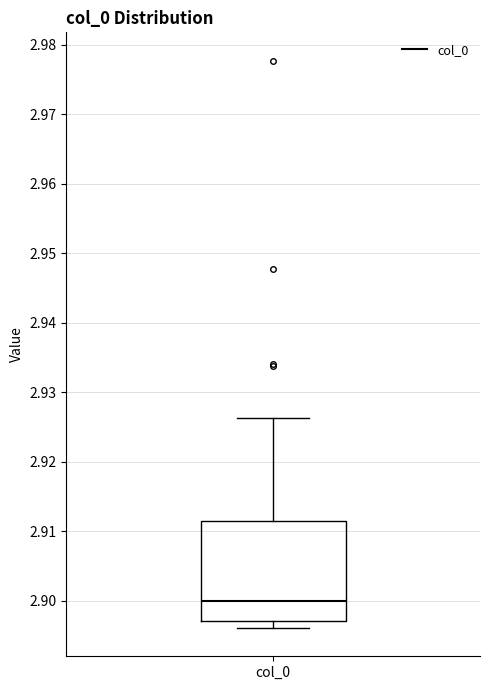

Where does the median line of the box for col_0 sit on the y-axis? The values are not printed on the chart, so give them approximately, as read against the axis.

2.900